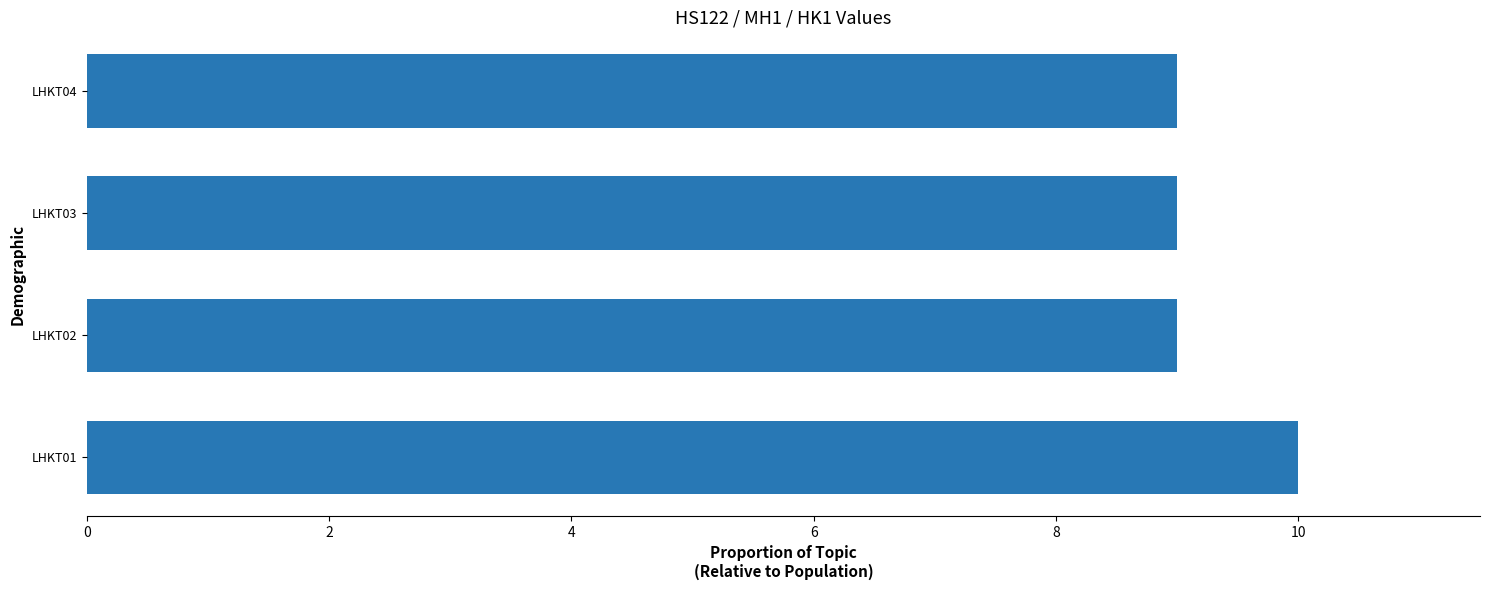

True or false: the data shows 9 at LHKT02.

True